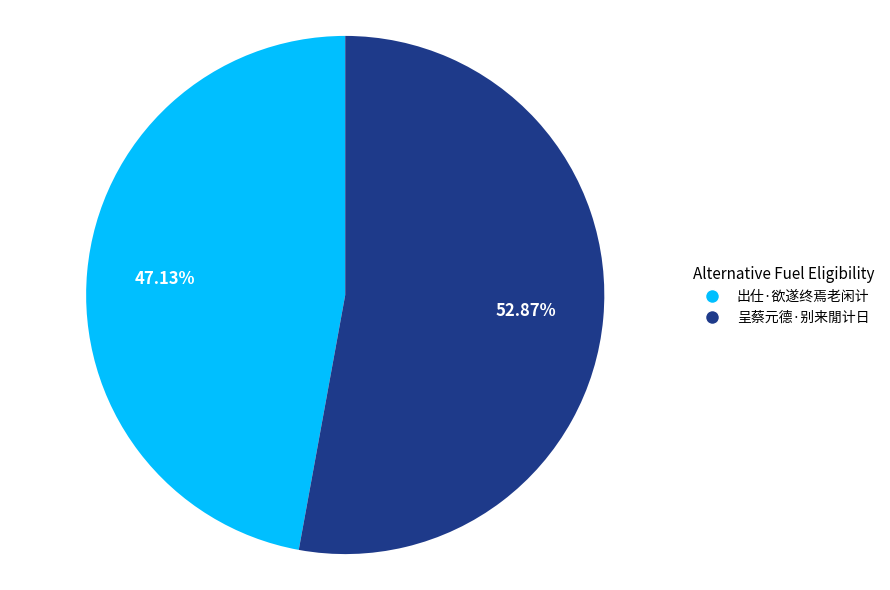

Approximately how many times larger is the value at 出仕·欲遂终焉老闲计 compared to 呈蔡元德·别来閒计日?

0.9